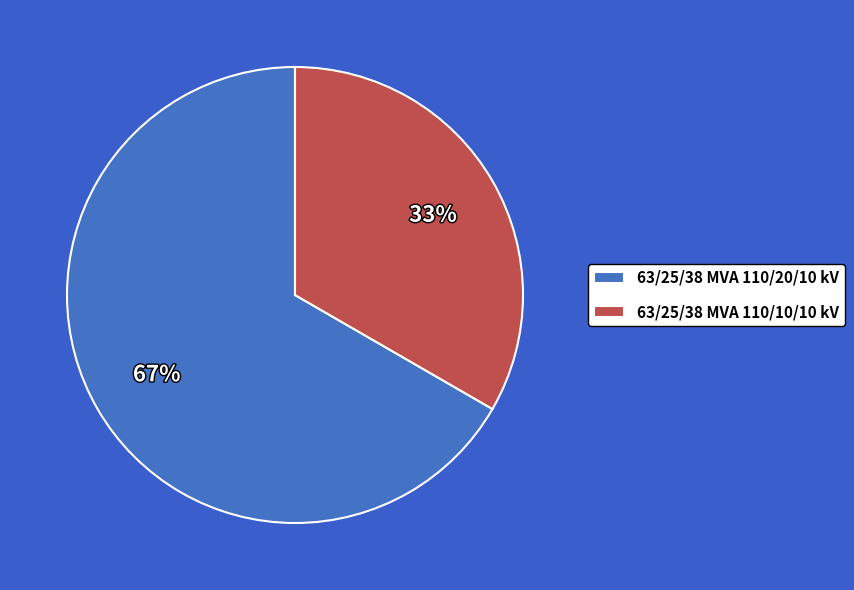

To the nearest percent, what percentage of the pie is 63/25/38 MVA 110/20/10 kV?

67%